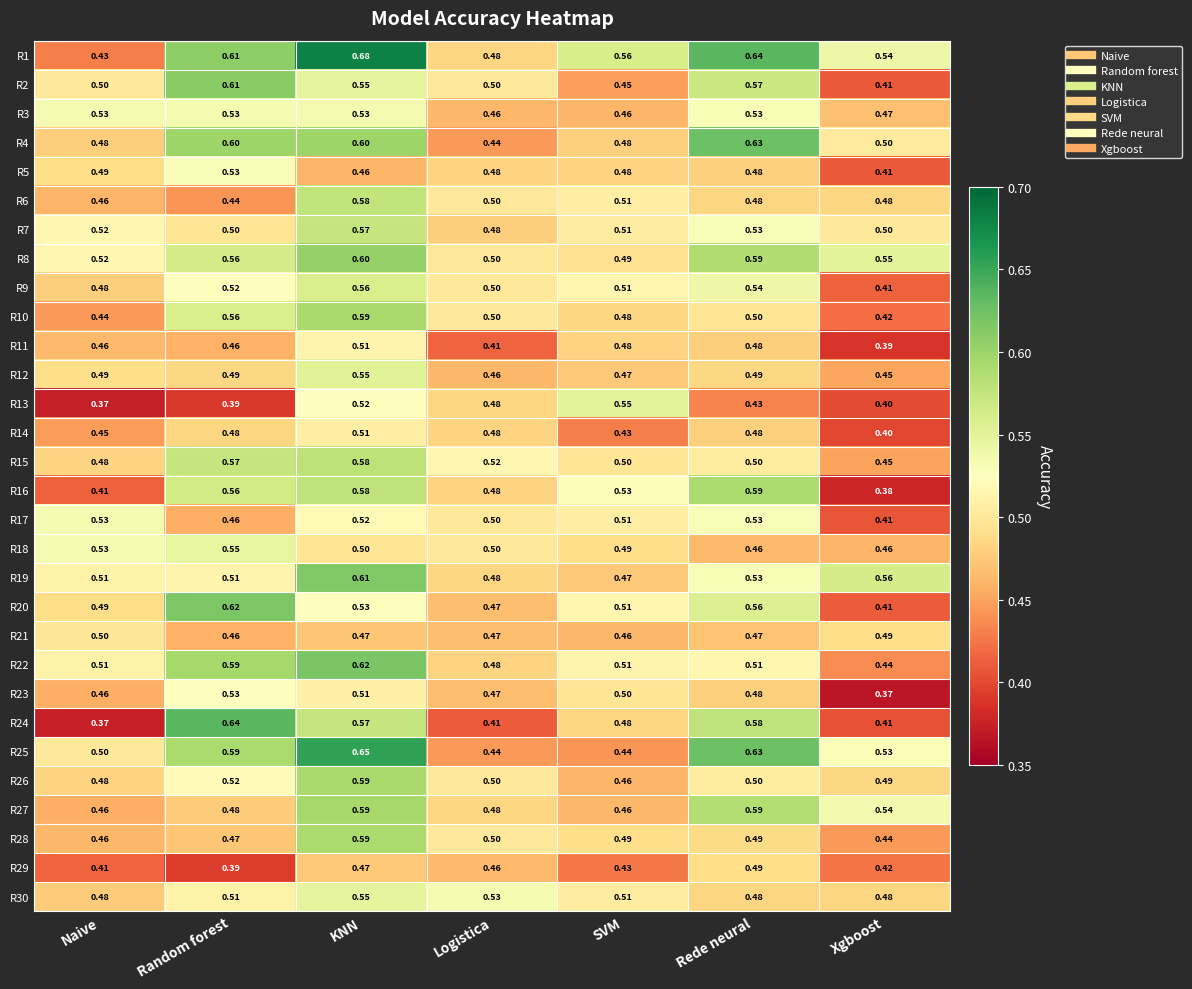

Which series has the widest spread of values?

R24